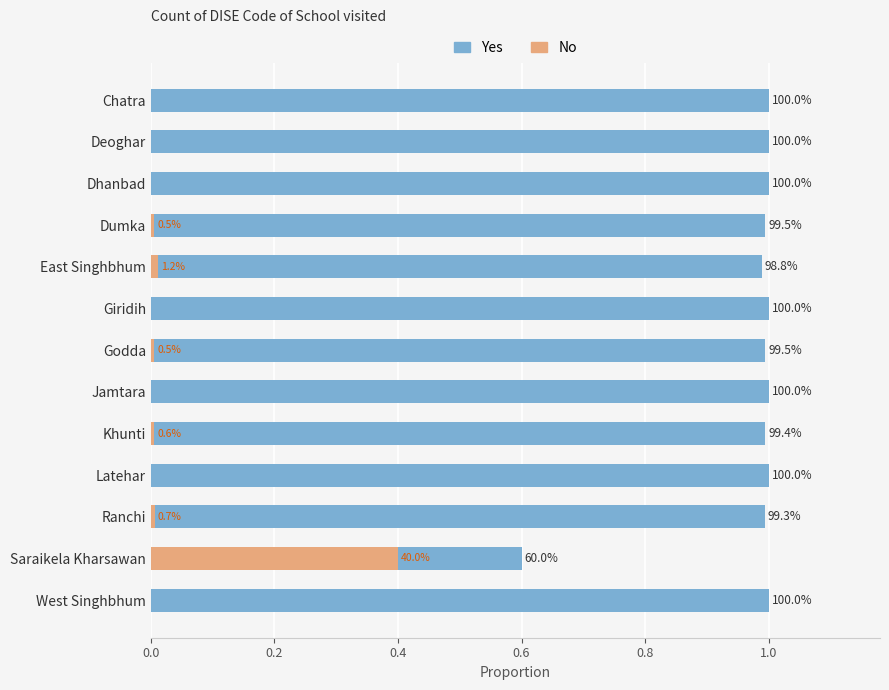

The value of No at Jamtara is 0.0. True or false?

True